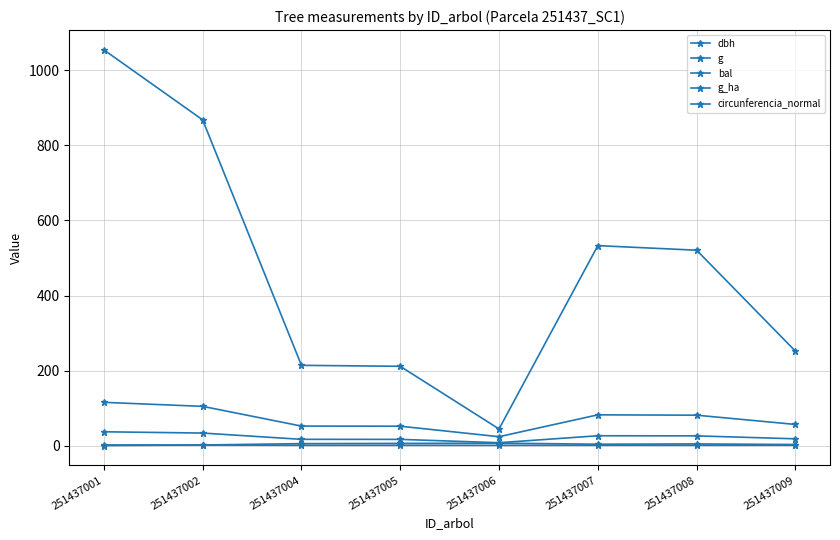

Does the chart have visible grid lines?

Yes